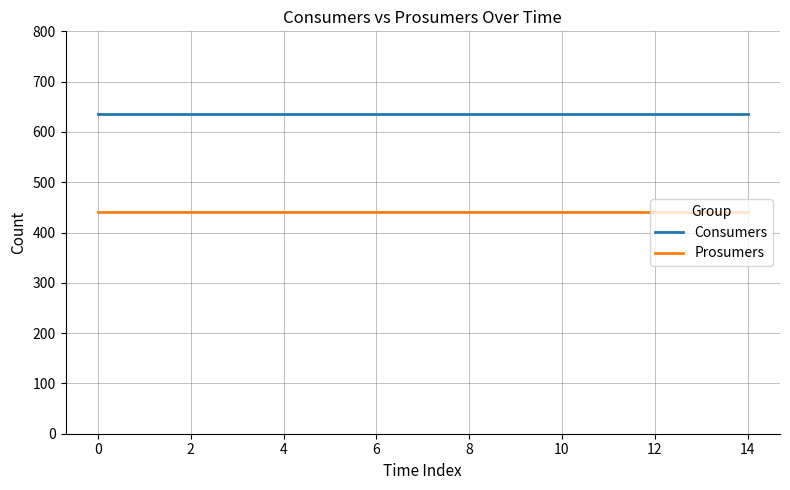

What is the maximum value for Prosumers?

440